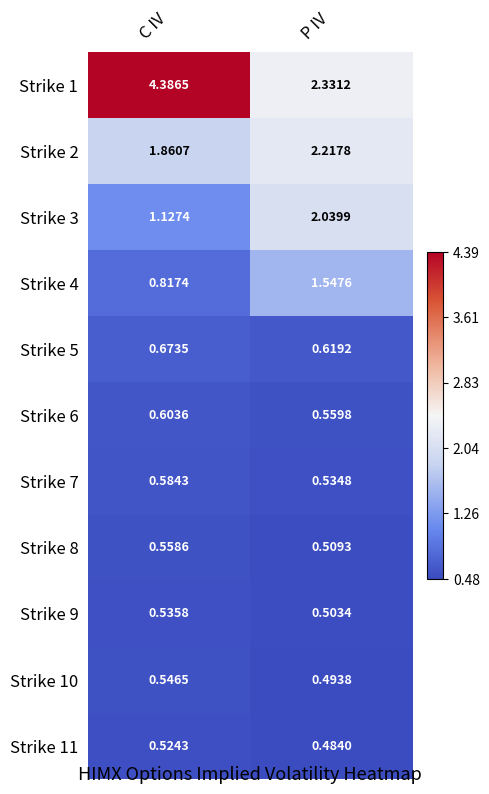

What is the greatest value displayed?

4.4